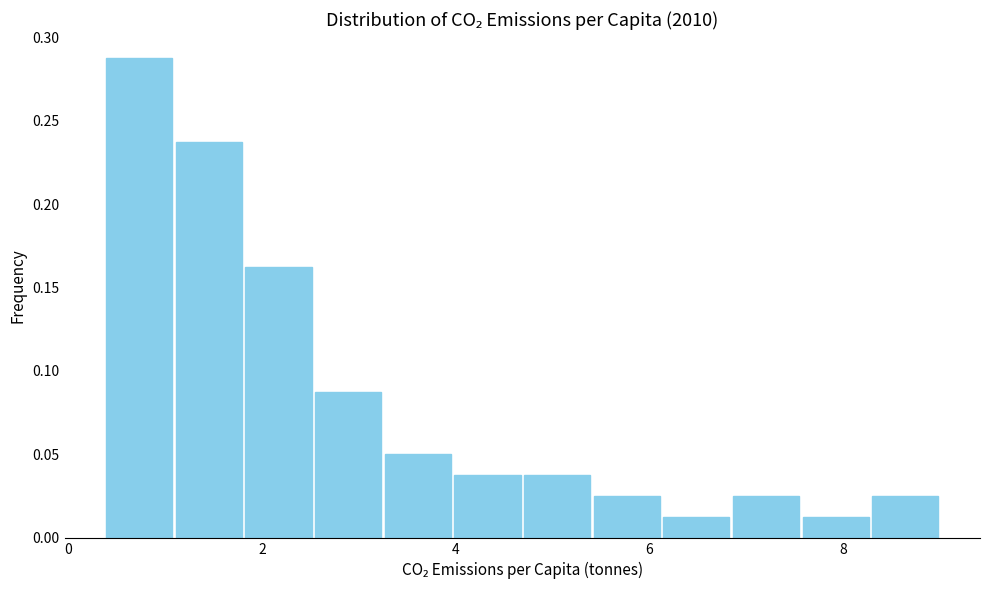

Read against the x-axis, roughly where is the centre of the tallest bar?

0.8